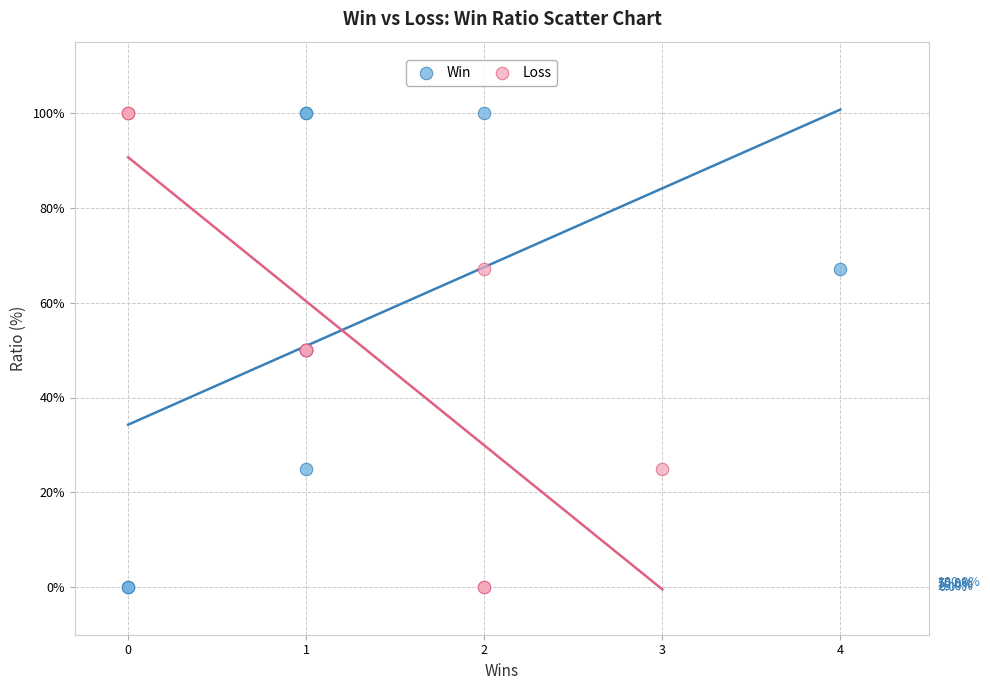

What are all the series names shown in the legend?

Win, Loss